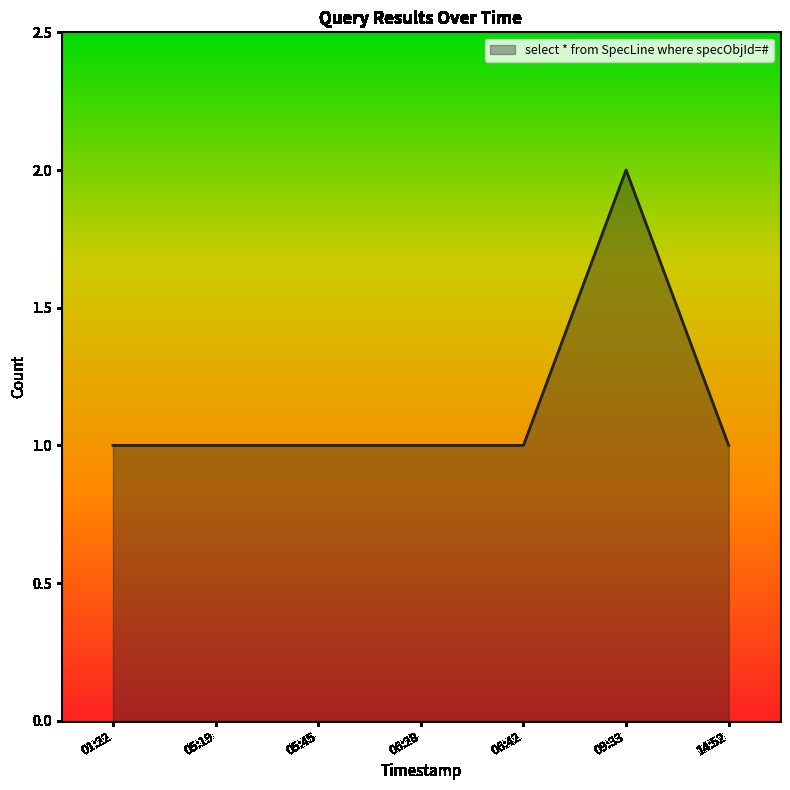

The chart shows a value of 1 at 05:45. True or false?

True